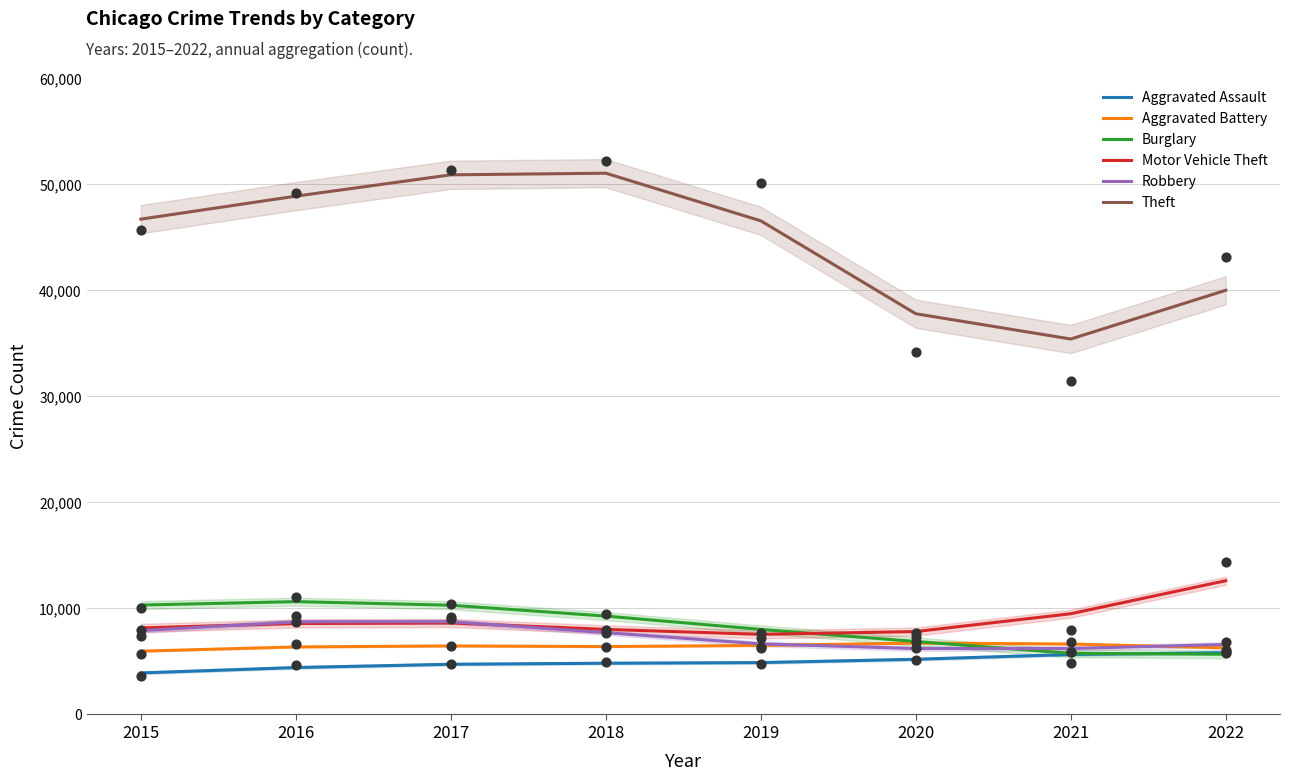

Which series has the widest spread of Y values?

Theft